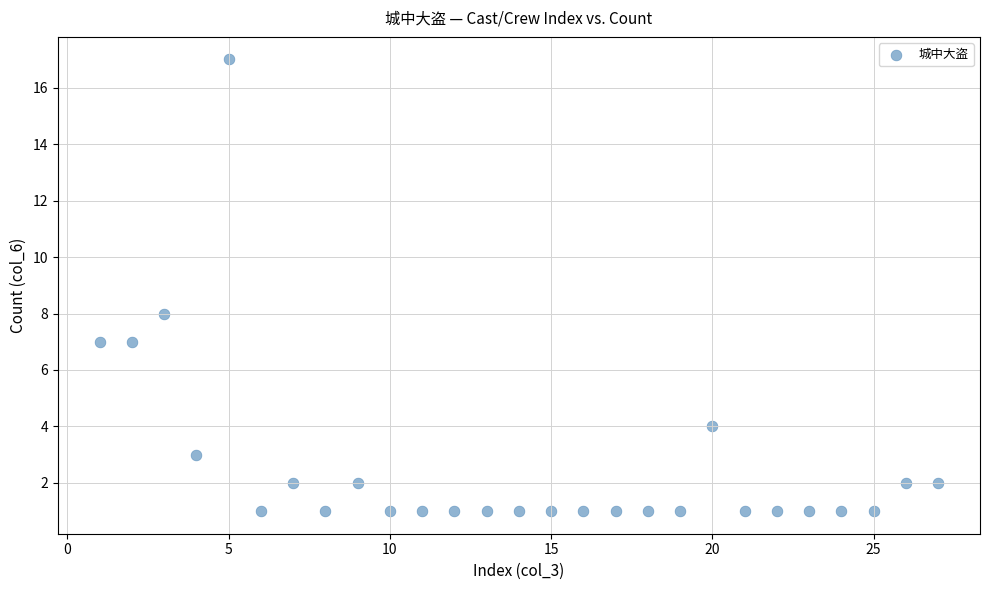

What is the range of X values (max minus min)?

26